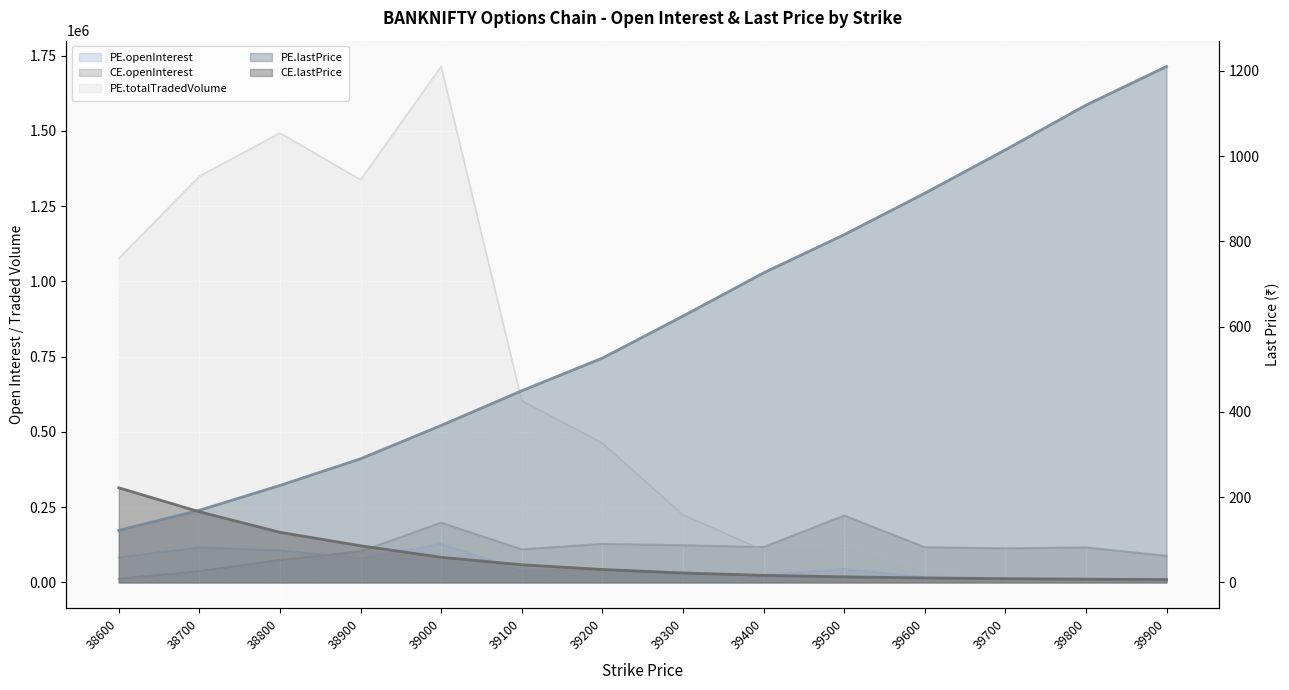

How many lines are shown in the chart?

5